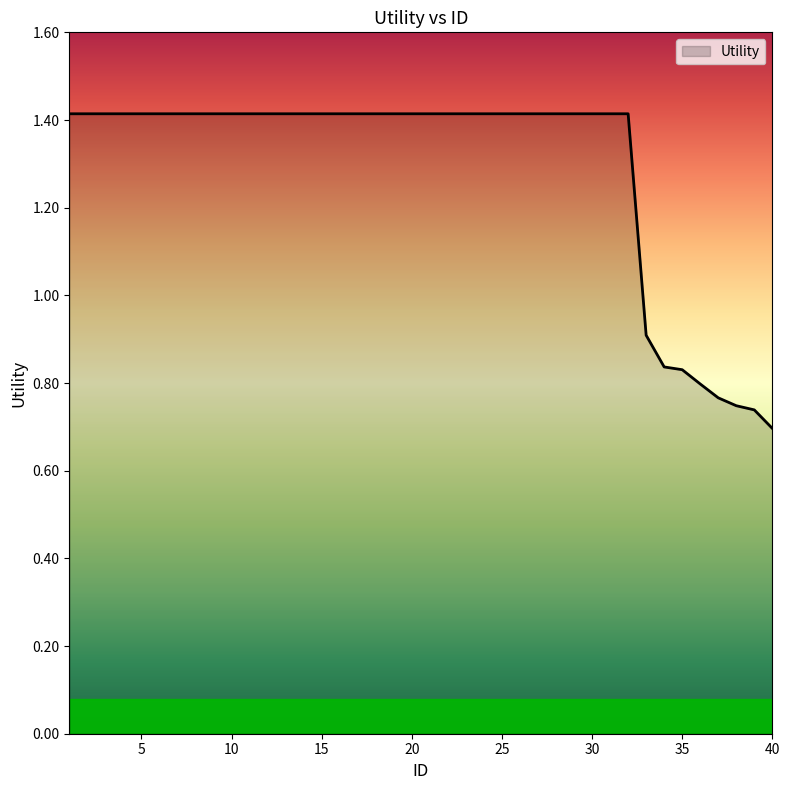

Is this an area chart (filled region under the line)?

Yes